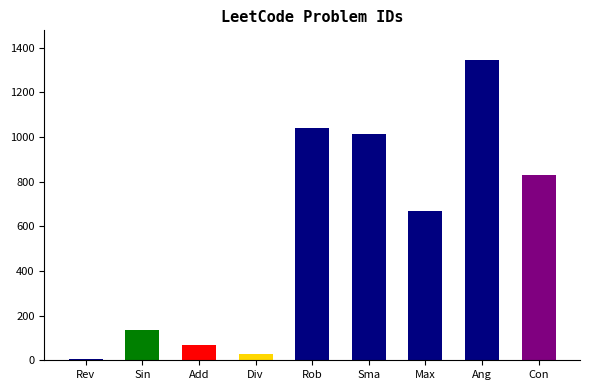

What is the minimum value shown in the chart?

7